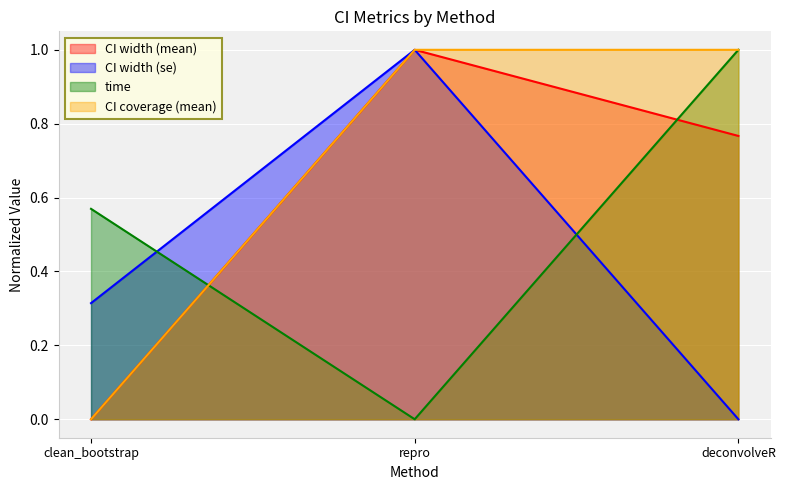

At which label is CI width (mean) closest to 0?

clean_bootstrap